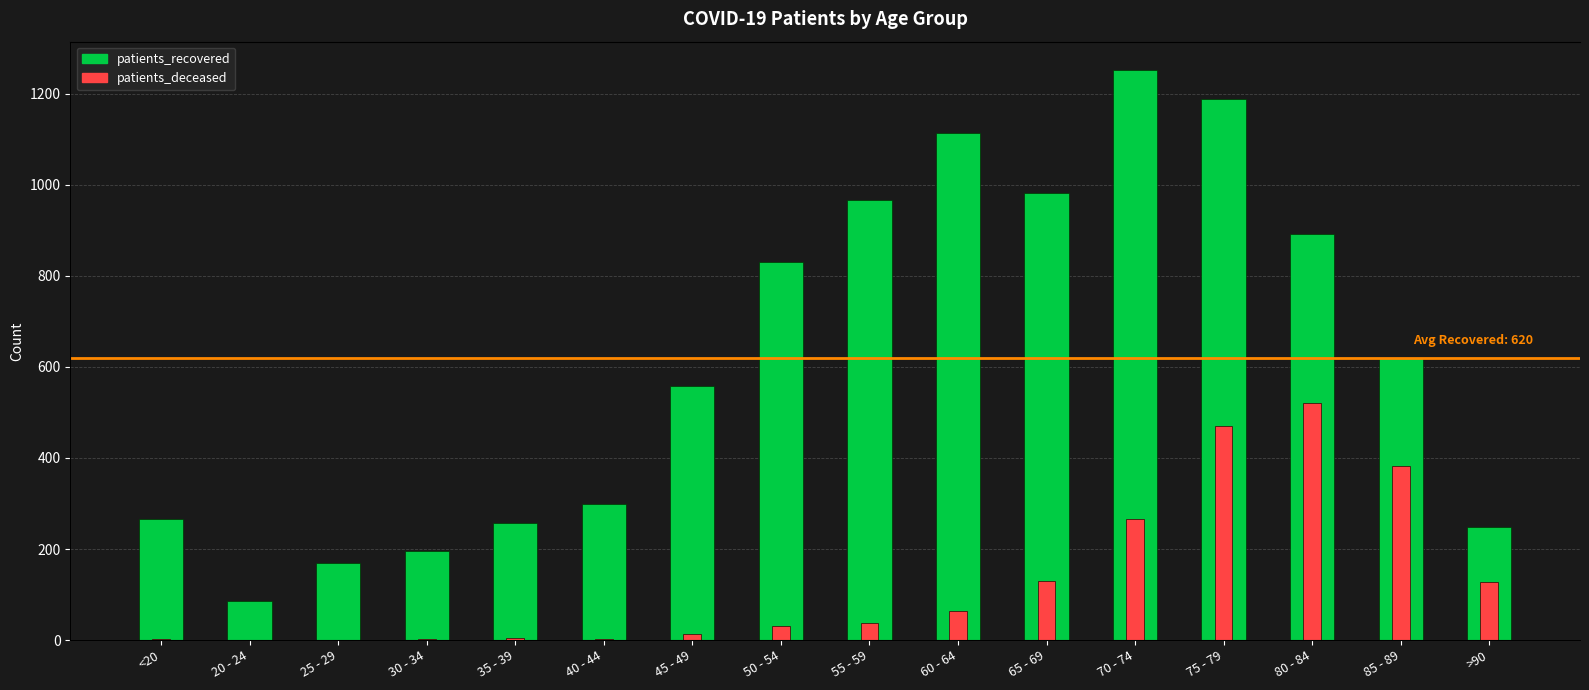

At which label does patients_recovered reach its peak?

70 - 74